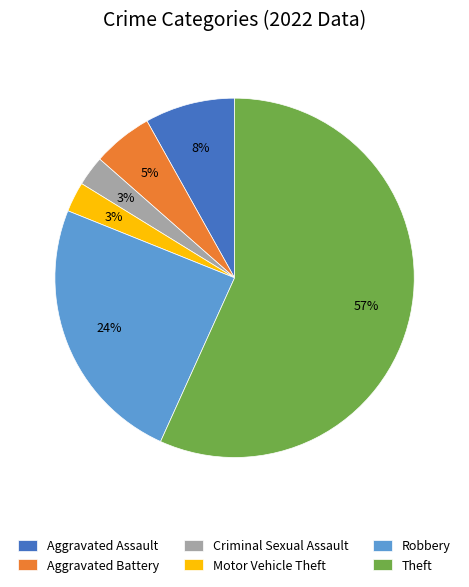

To the nearest percent, what is the difference between the Aggravated Assault and Aggravated Battery slice percentages?

3%